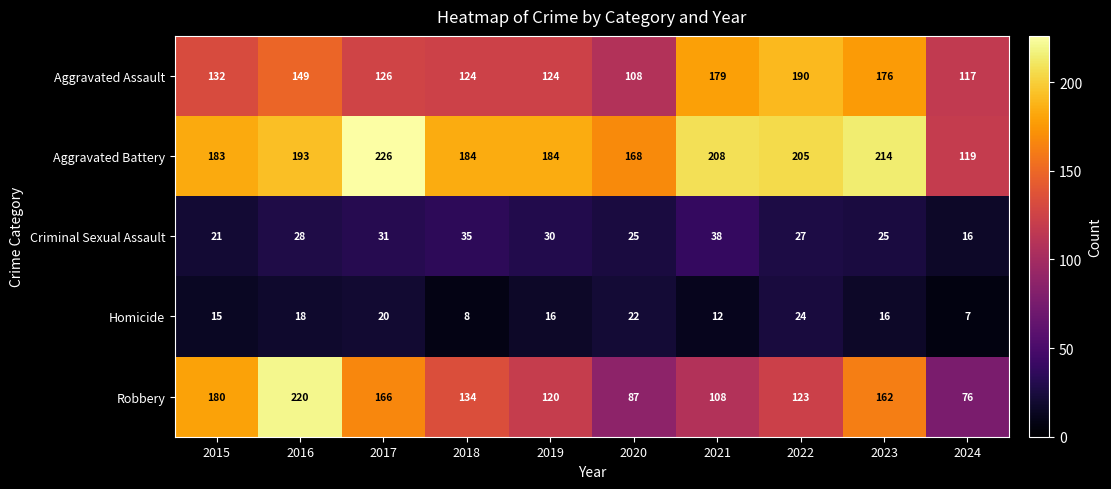

At which label does Homicide first exceed 16?

2016